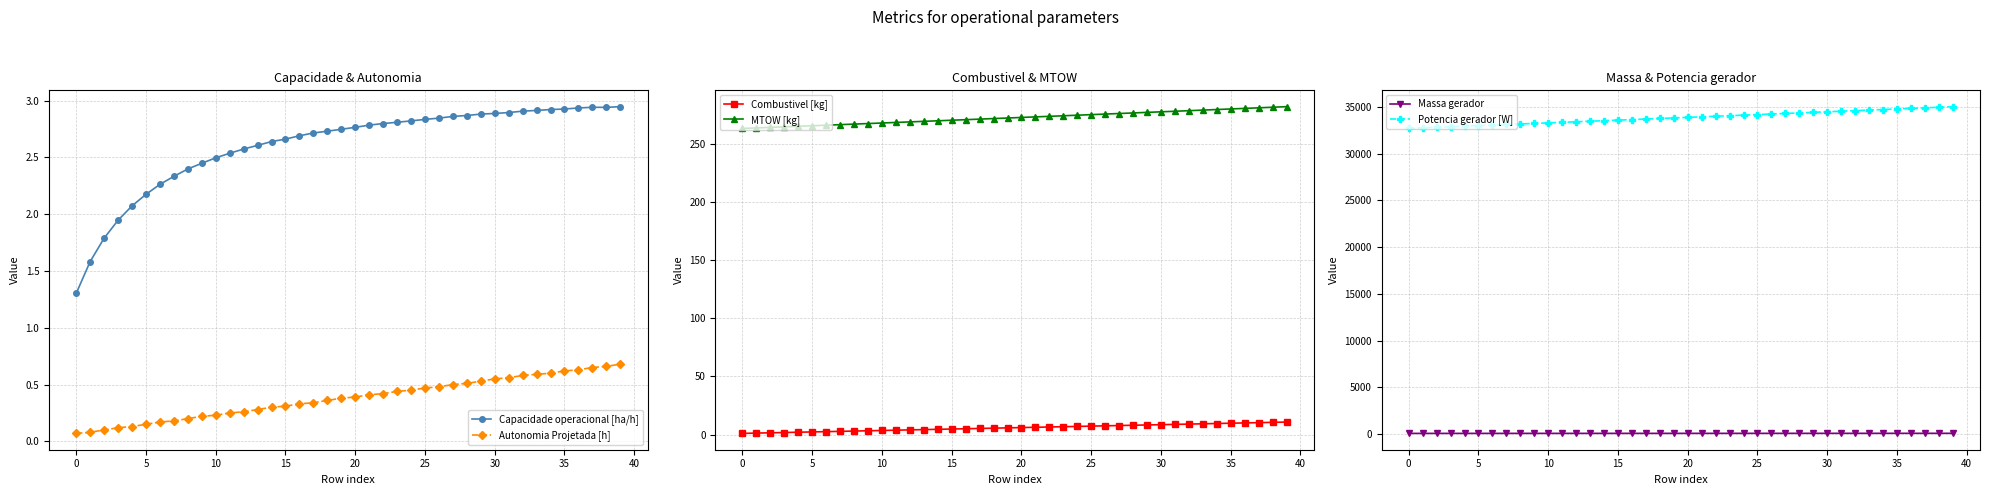

How many values in the Capacidade operacional [ha/h] series are below 2?

4